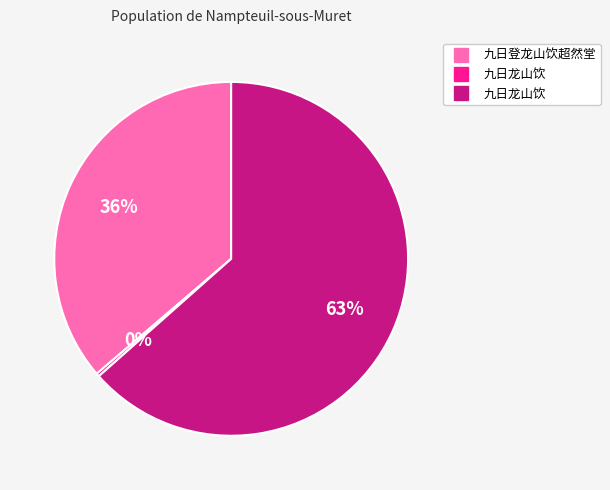

Is there any slice that represents more than half of the pie?

Yes